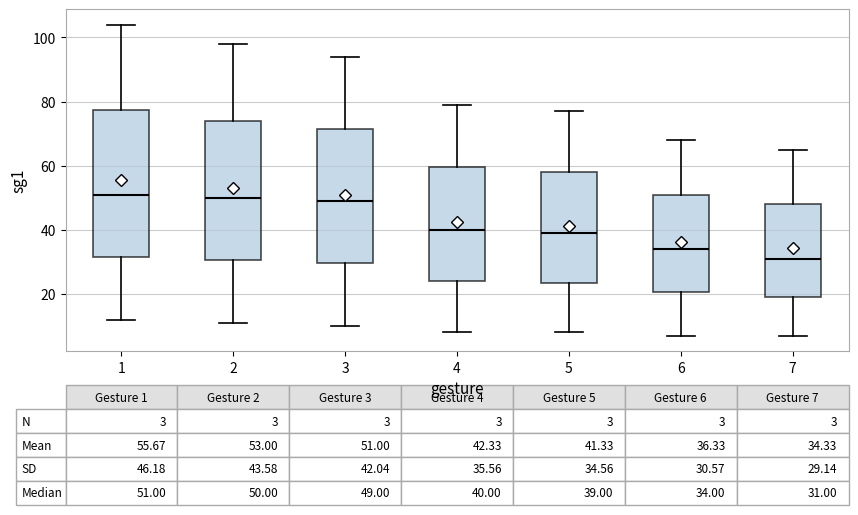

Comparing the boxes themselves (not the whiskers), which one is the tallest?

1